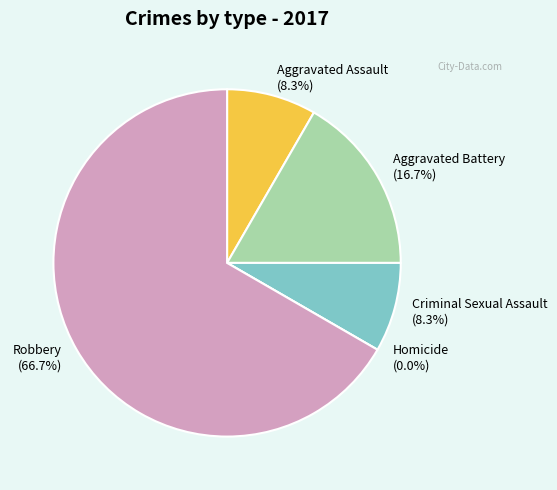

How many segments does this pie chart have?

5